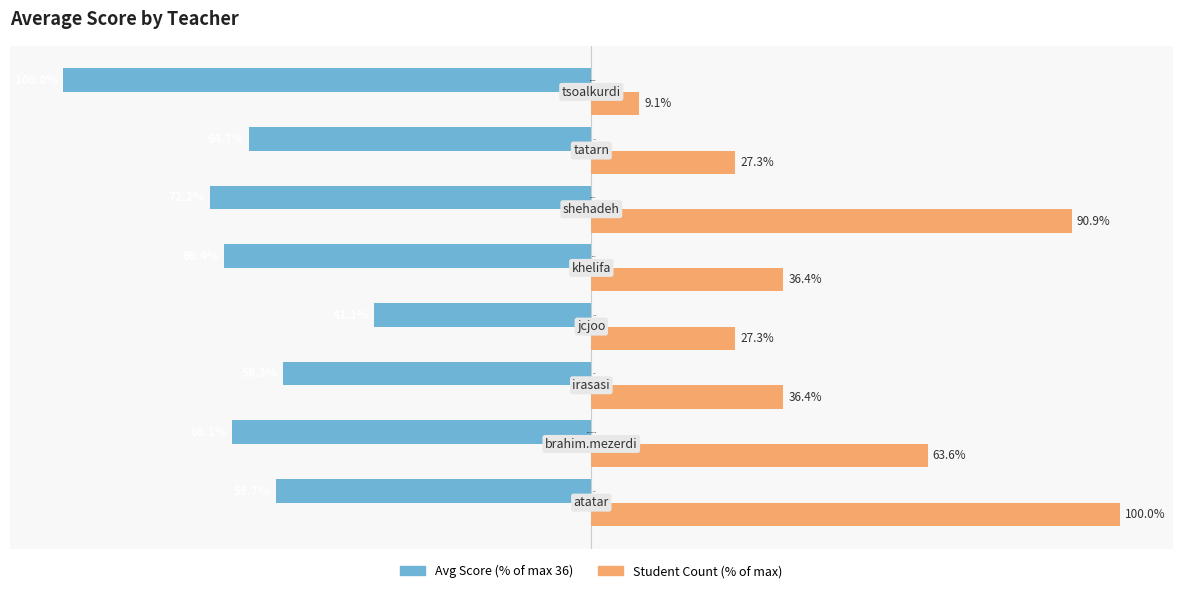

At which label is Student Count (% of max) closest to 54?

brahim.mezerdi